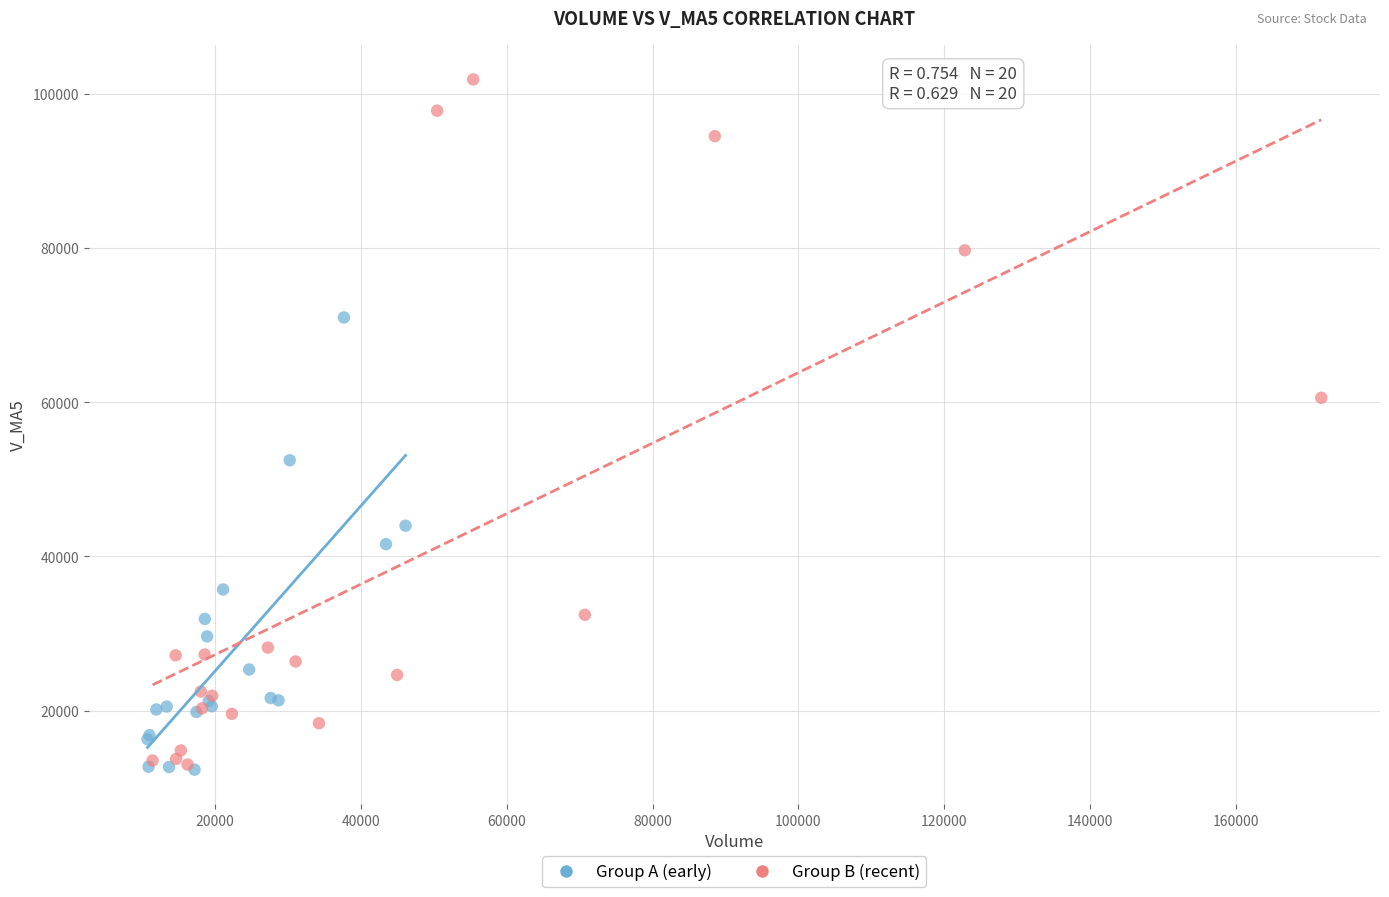

Which series contains the highest Y value?

Group B (recent)